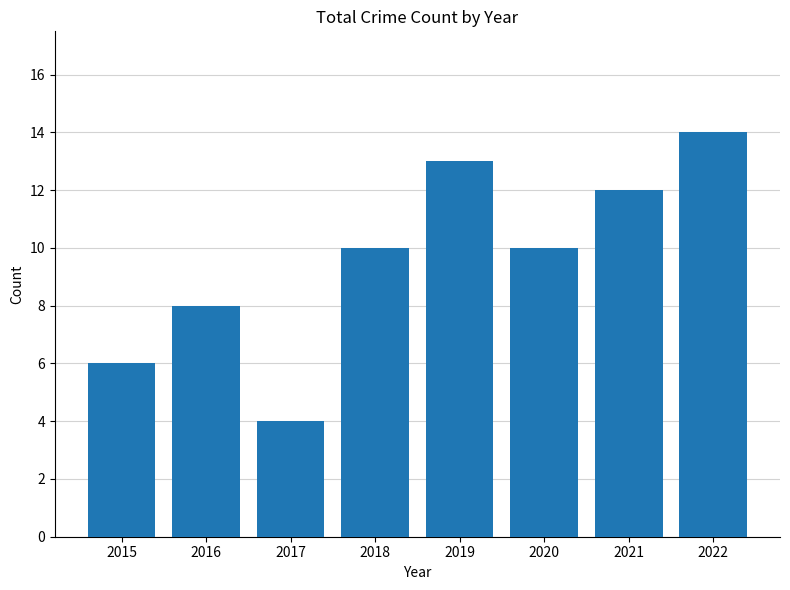

At which category does the chart reach its peak across all series?

2022